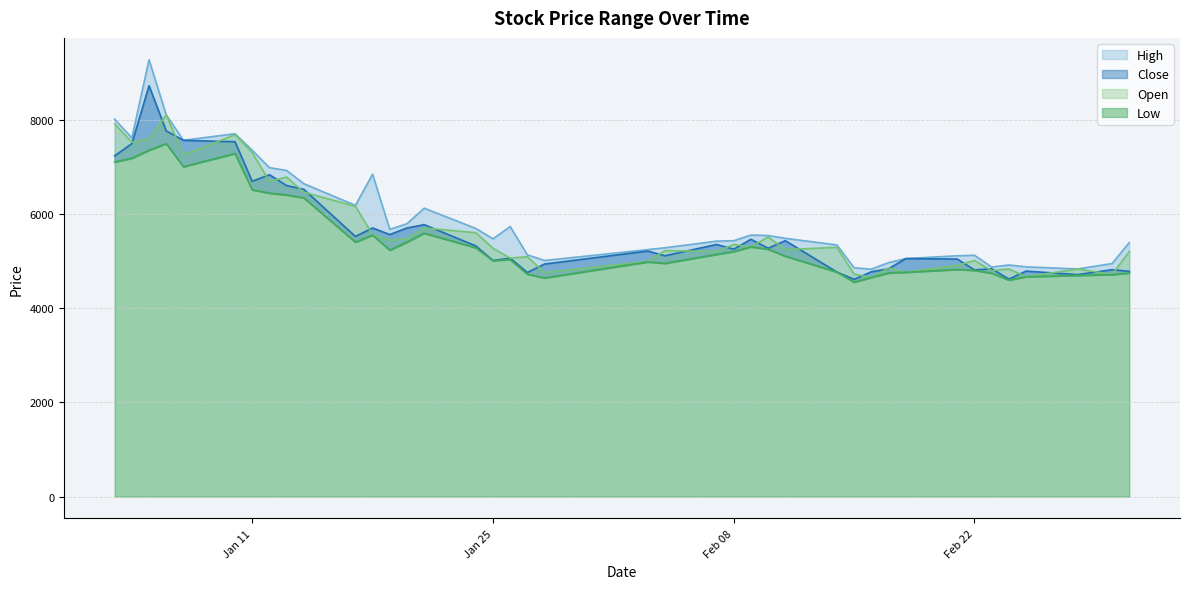

What are all the series names shown in the legend?

High, Close, Open, Low